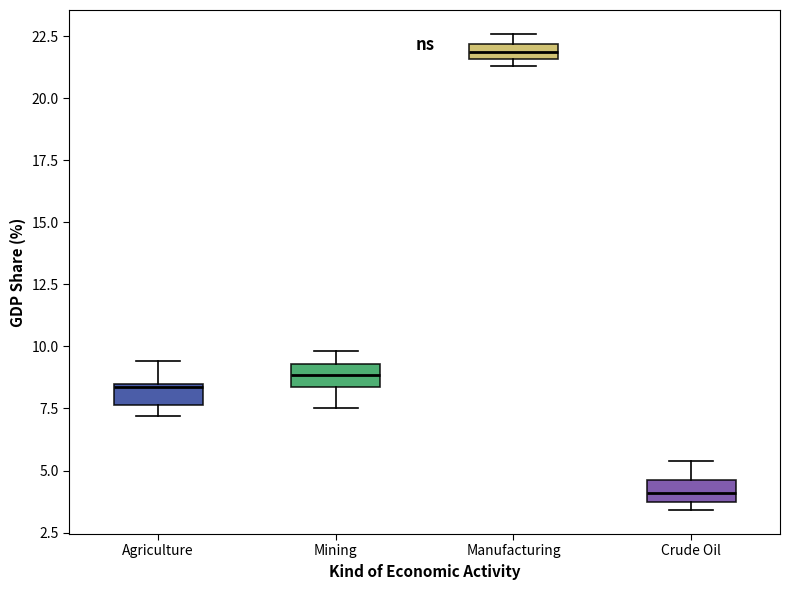

Where is the upper edge of the box for Crude Oil on the y-axis? The values are not printed on the chart, so give them approximately, as read against the axis.

4.5